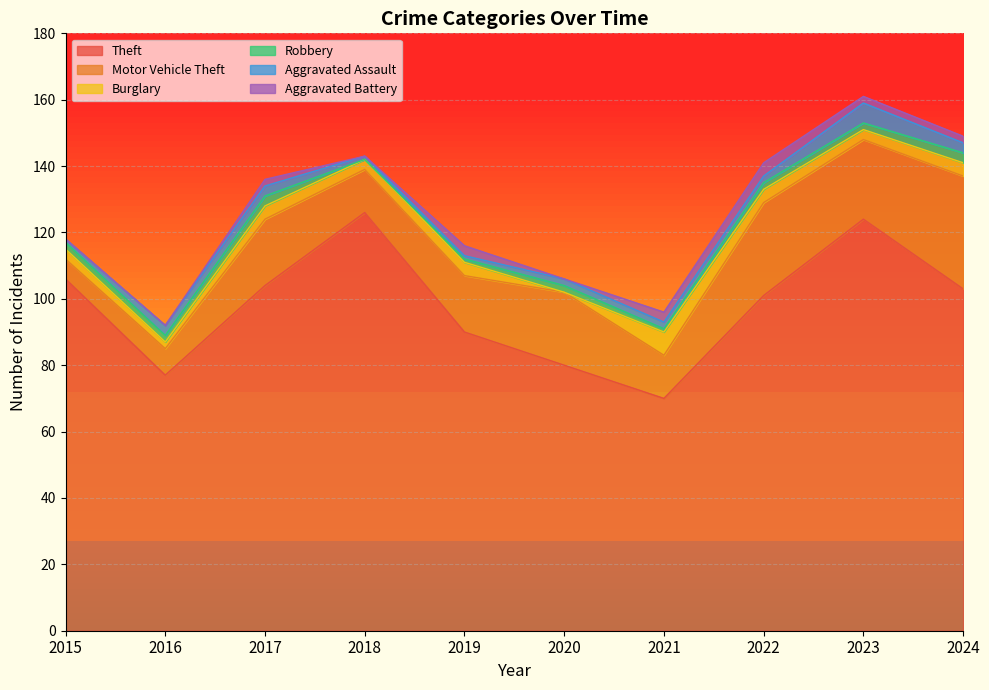

At which category does Robbery reach its first local peak?

2017